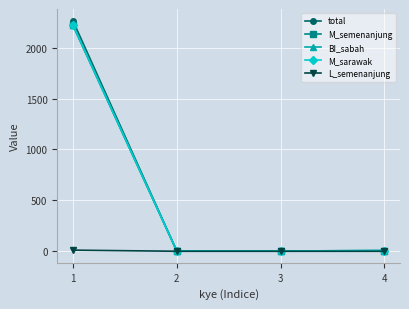

In M_sarawak, how many points are lower than both neighbors (excluding endpoints)?

1